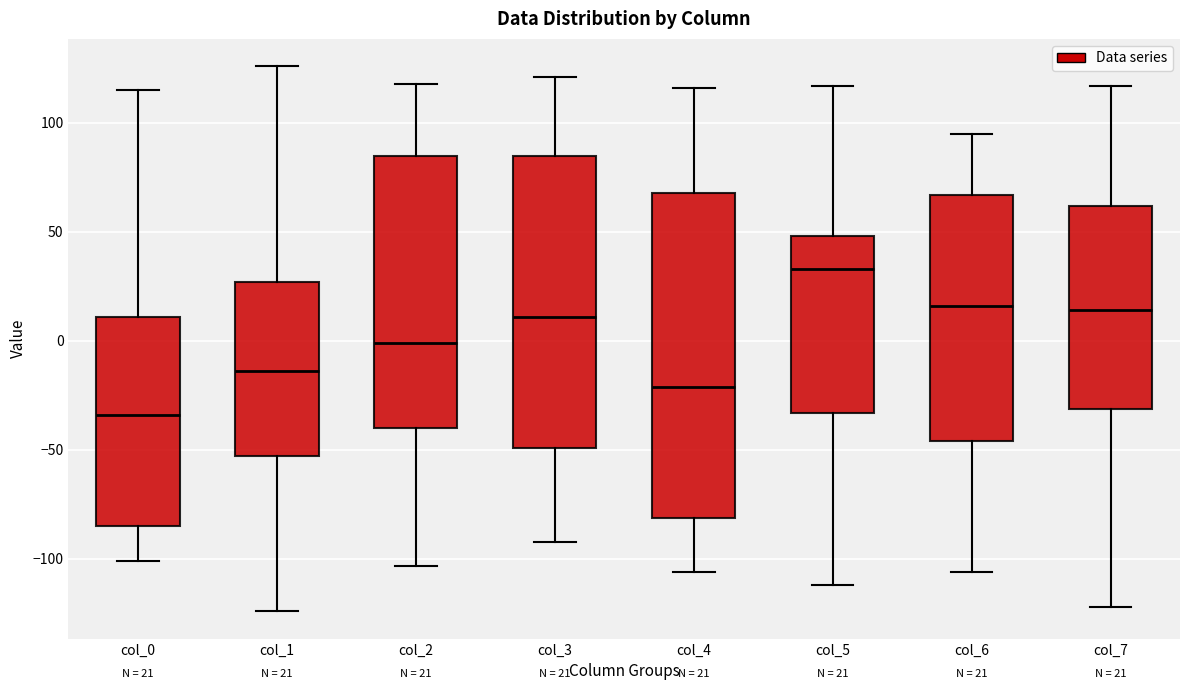

Which box has the highest median line?

col_5